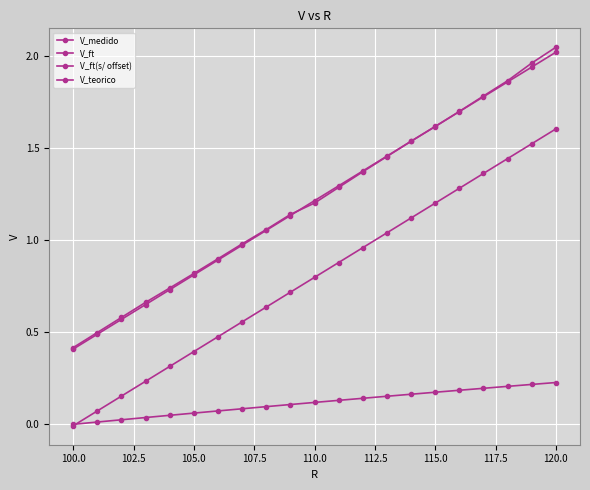

Does the chart have visible grid lines?

Yes